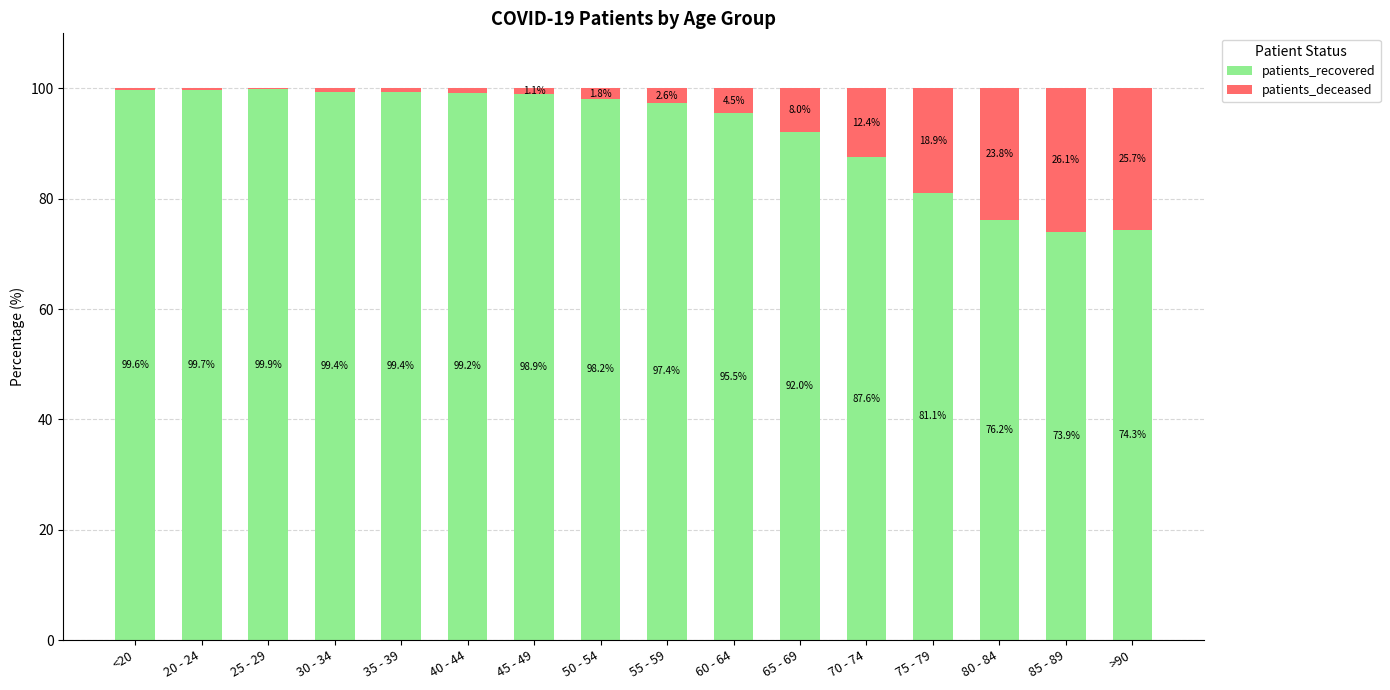

Where does the patients_recovered series first go above 98?

<20